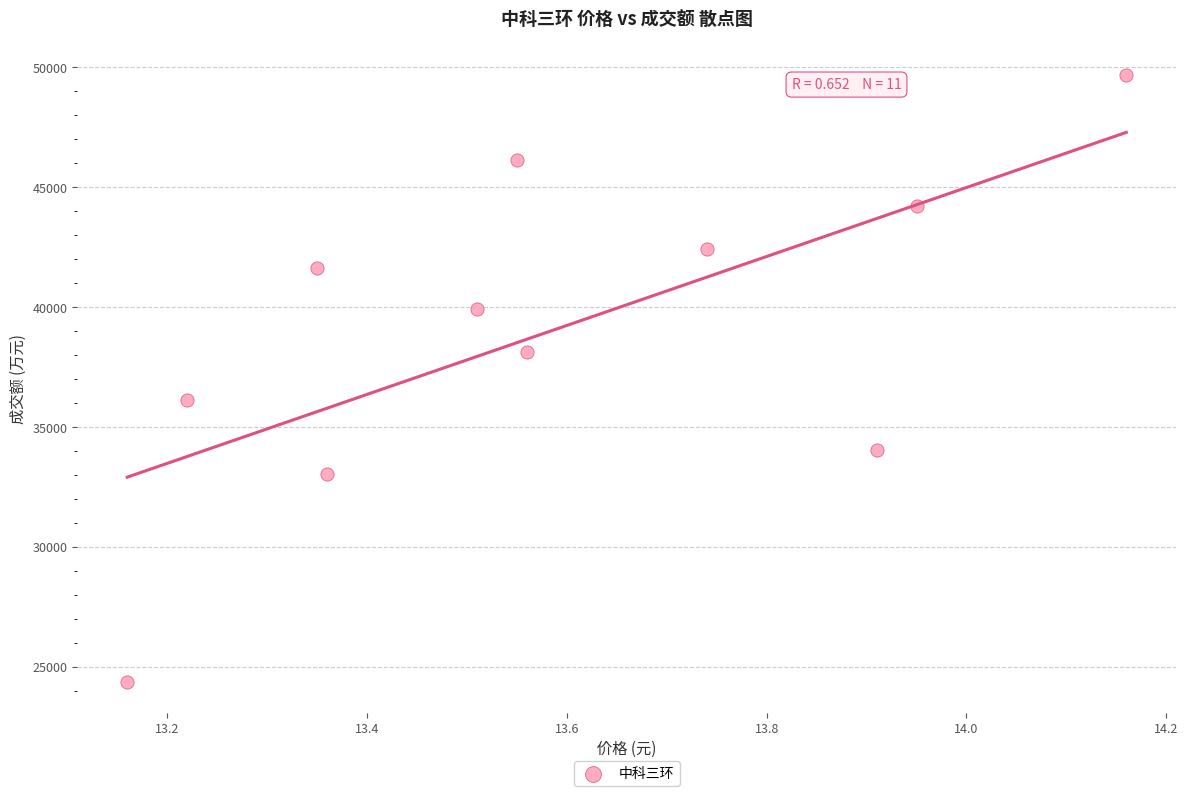

What is the average Y value?

39071